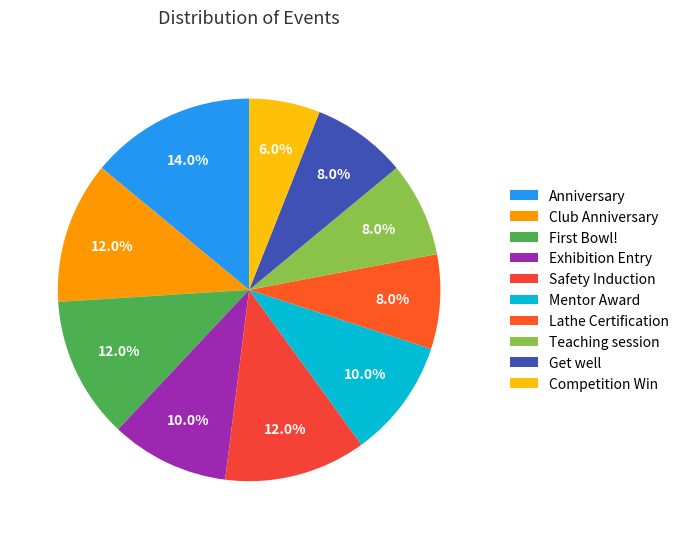

How many segments does this pie chart have?

10